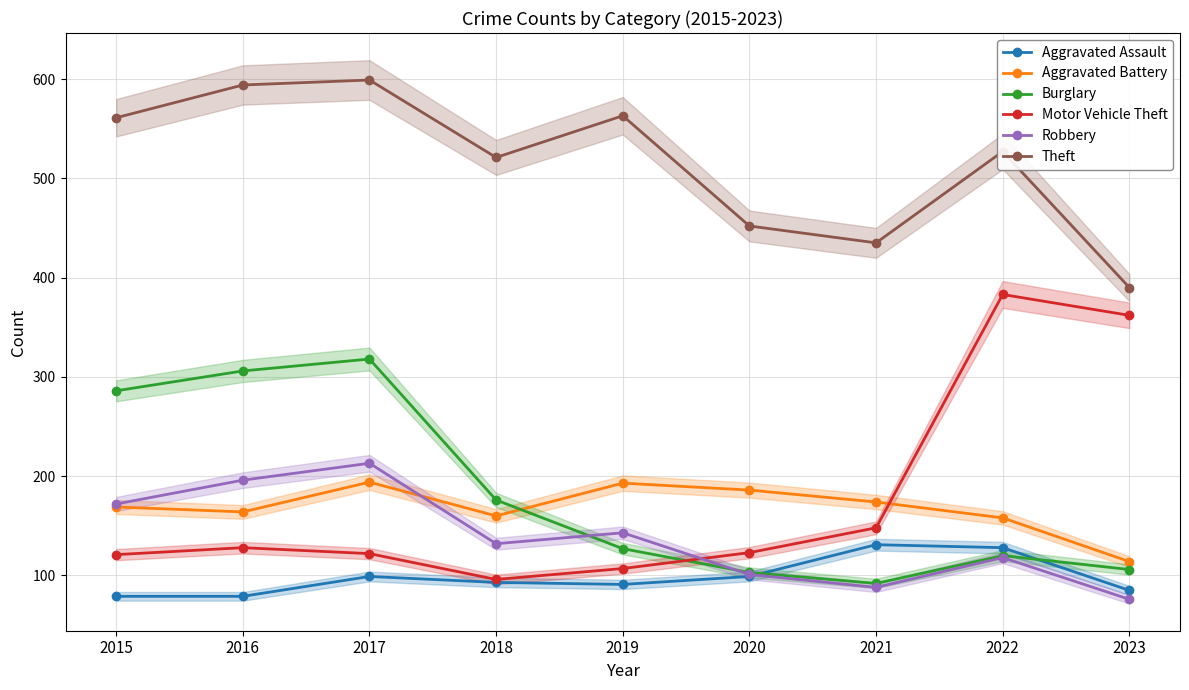

The value of Motor Vehicle Theft at 2022 is 623. True or false?

False